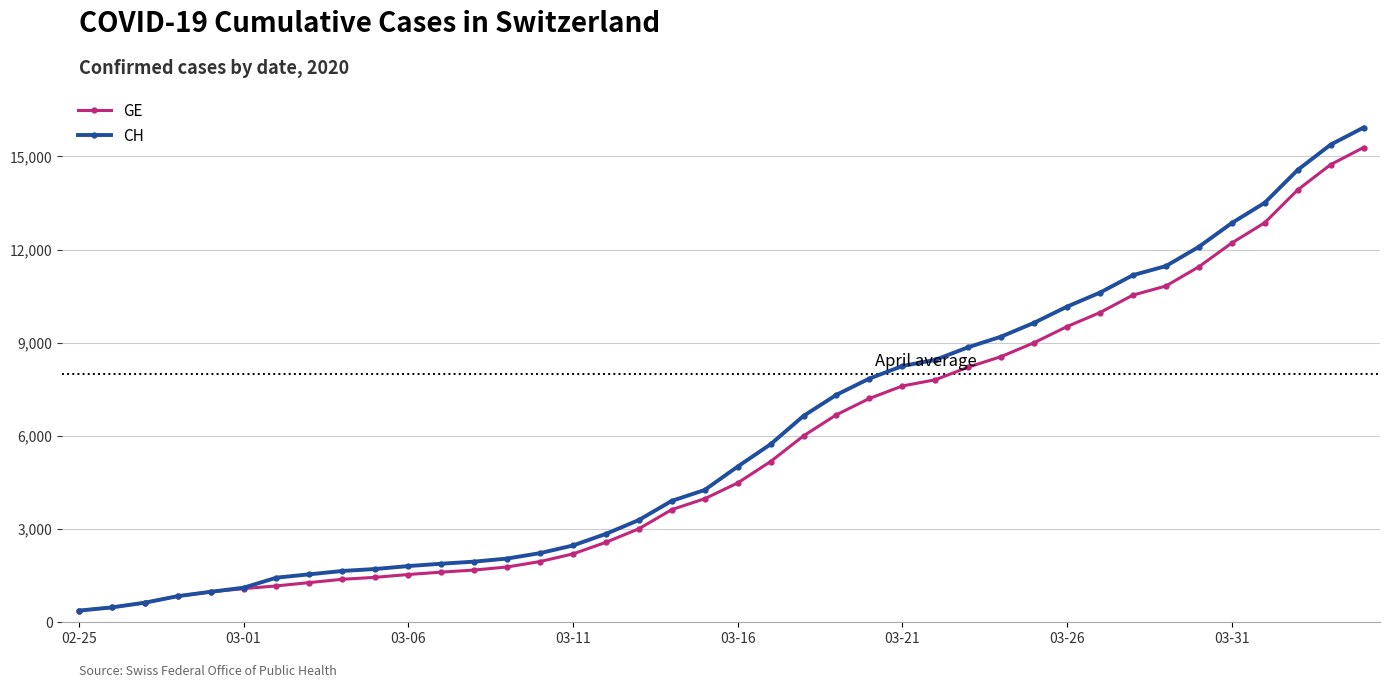

What is the value of the GE point at the 29th from the left?

8554